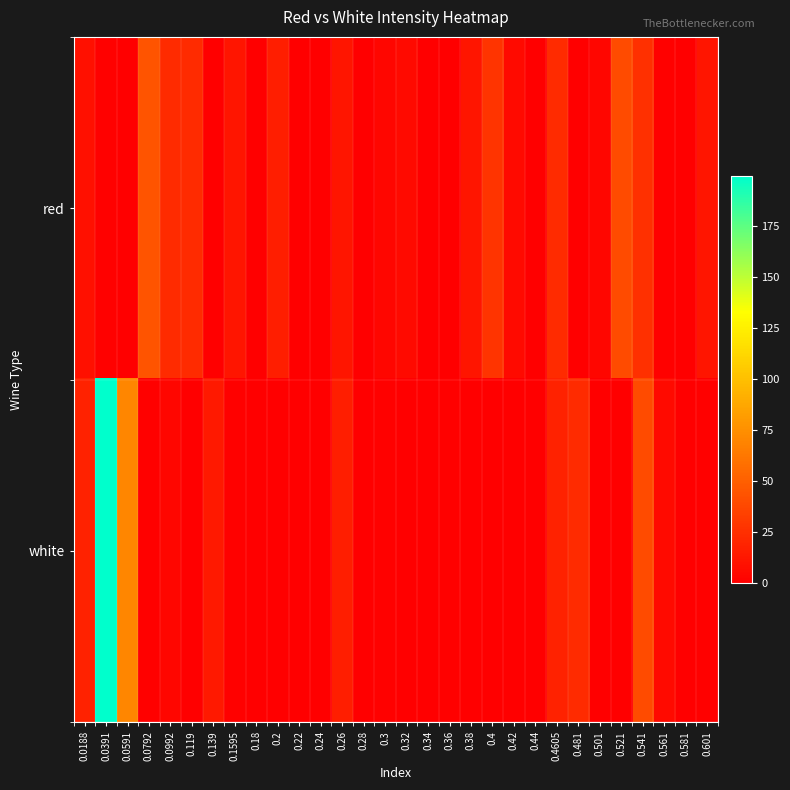

What is the total value across all series at 0.2?

15.8